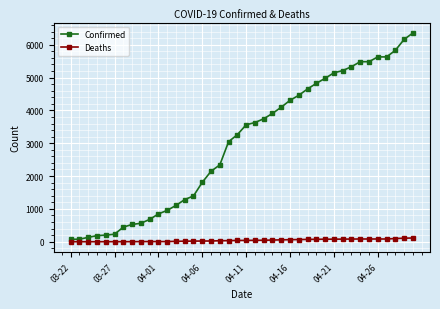

What is the sum of all Confirmed values?

119713